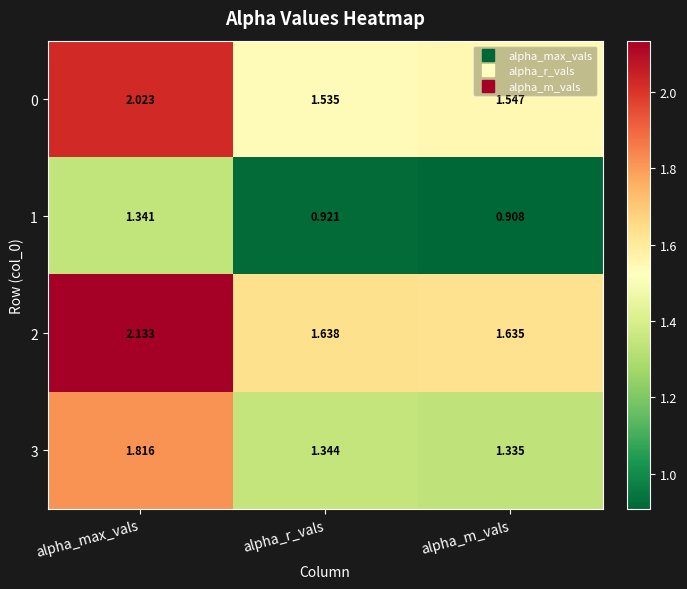

Which category has the highest value across all series?

alpha_max_vals